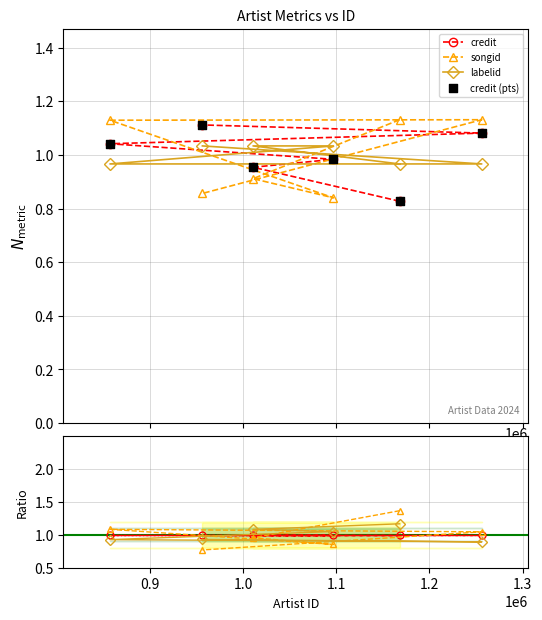

Which series contains the highest Y value?

songid